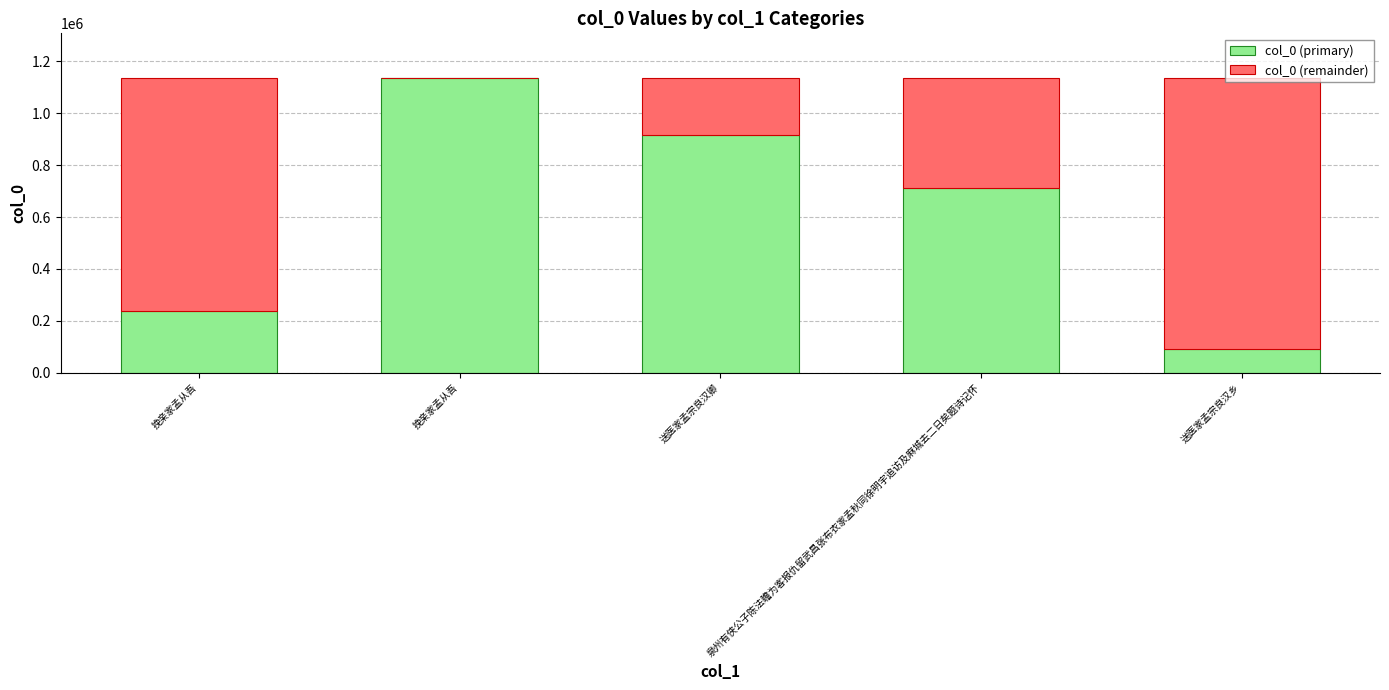

The col_0 (primary) series shows 711101 at 泉州有侠公子陈法瞻为客报仇留武昌张布衣家孟秋同徐明宇追访及麻城去二日矣题诗记怀. True or false?

True